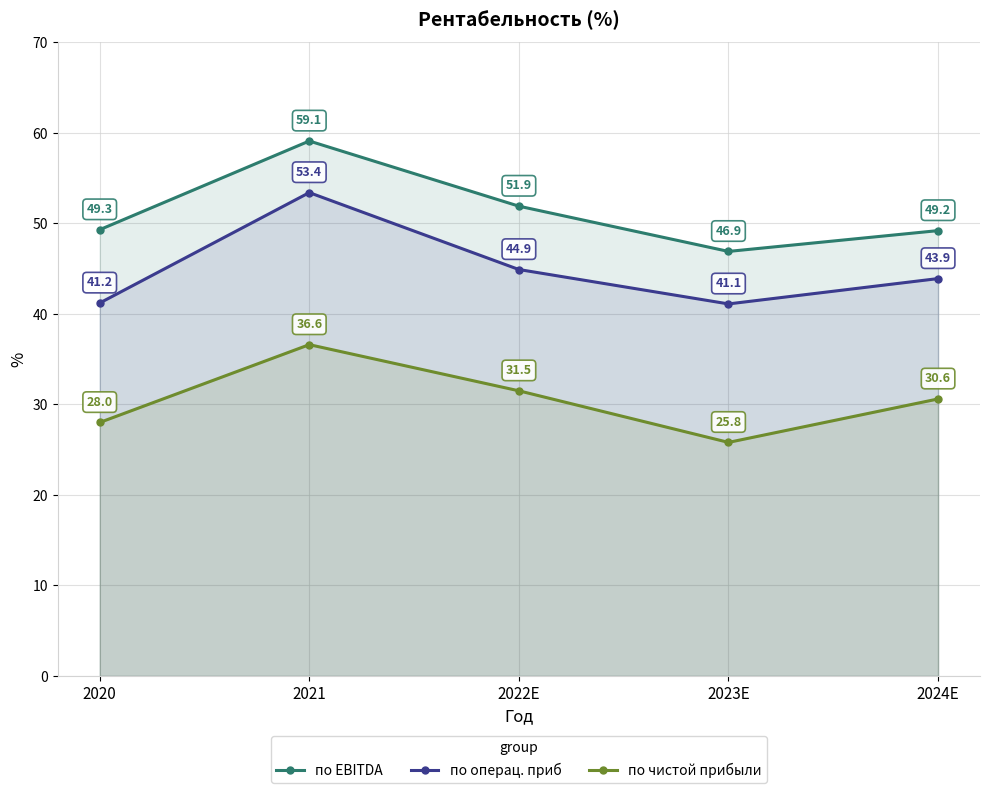

The по EBITDA series shows 49.2 at 2024E. True or false?

True